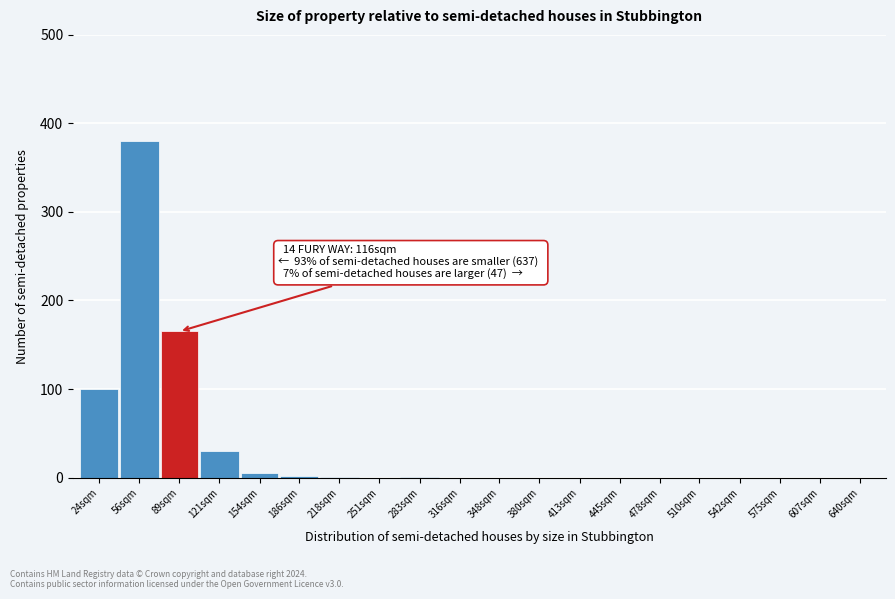

Which category has the highest value across all series?

56sqm